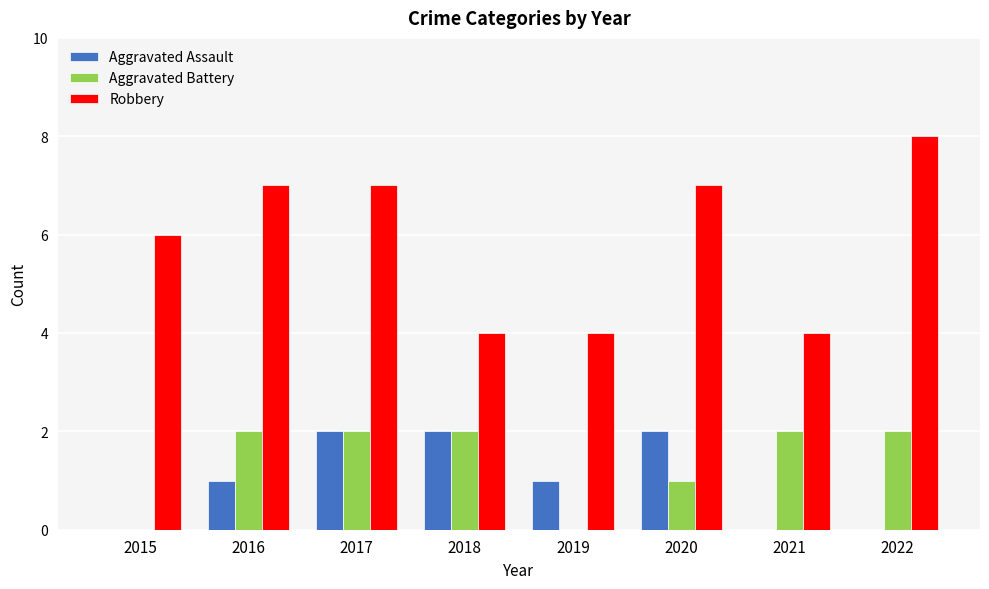

What is the sum of the Aggravated Assault values at 2022 and 2019?

1